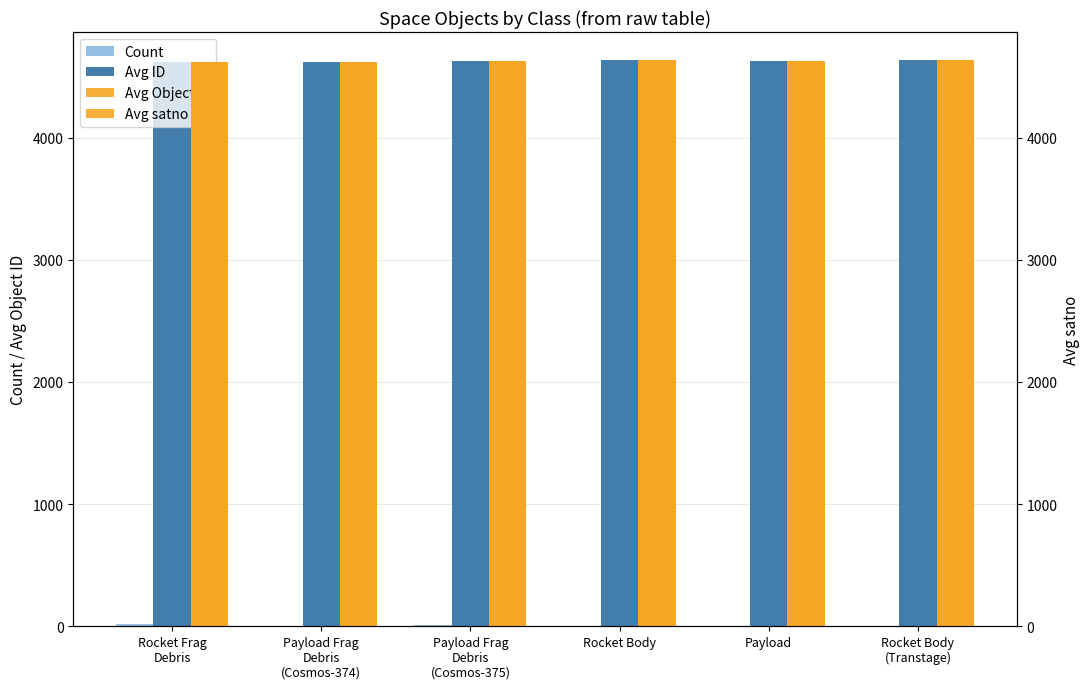

How many bars are there in total?

24